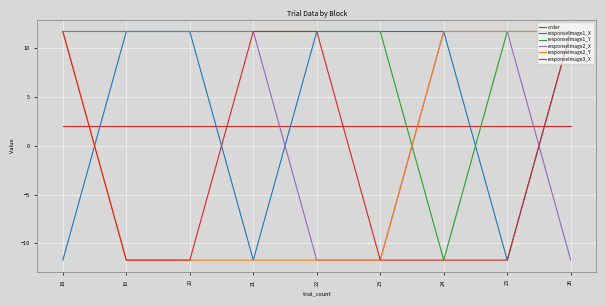

What is the average value of the order series?

2.0